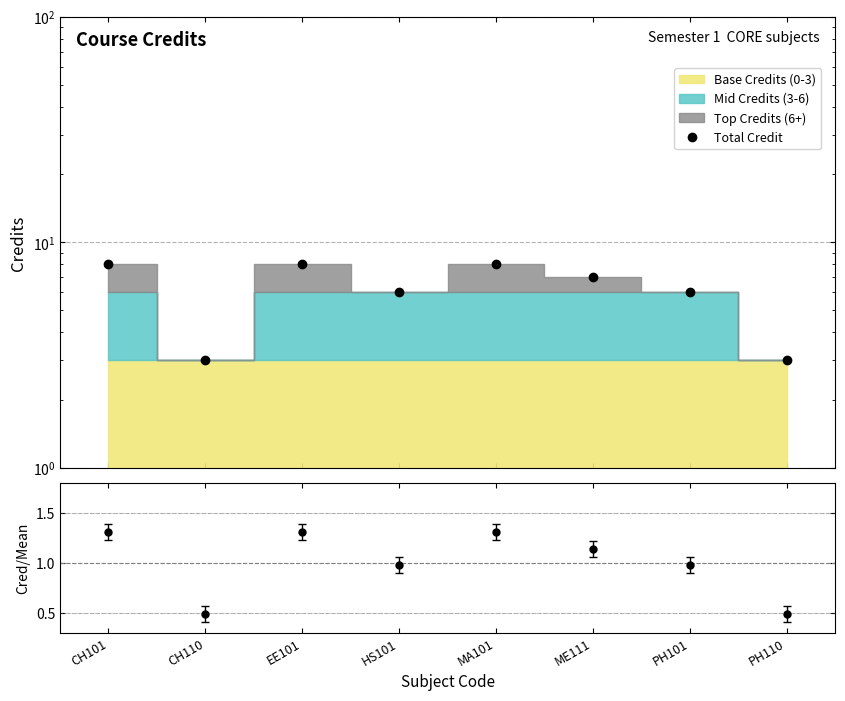

True or false: the data shows 3 at PH110.

True